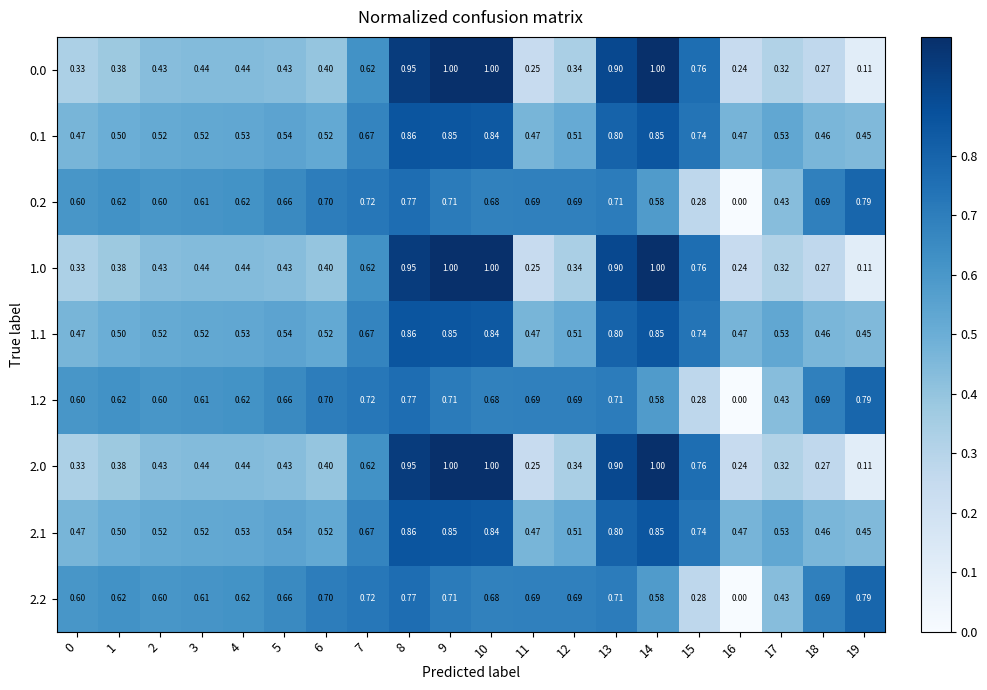

Is the value of 1.2 at 16 greater than the value of 0.0 at 17?

No